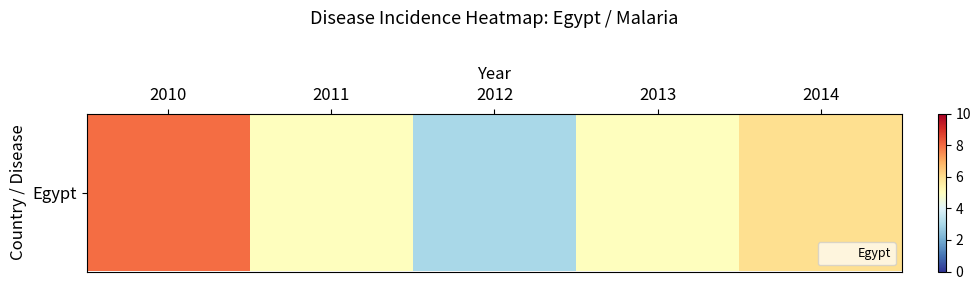

How many data points are less than 5?

1